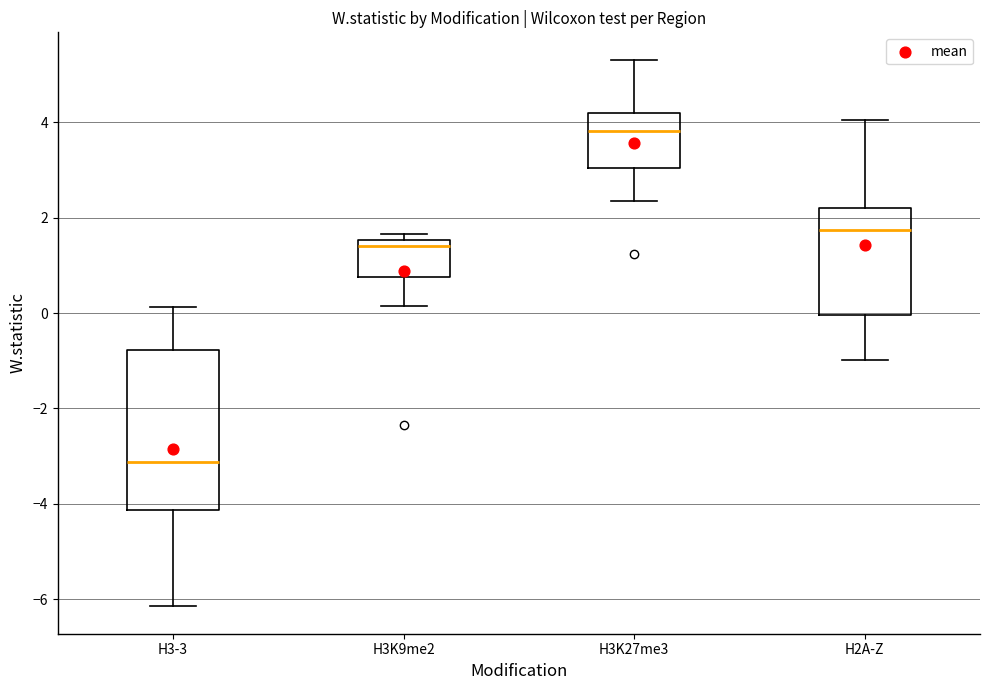

Reading left to right, transcribe this box plot: for each box, give where its median line is, the range the box spans, and where its two whiskers end, as read against the y-axis. The values are not printed on the chart, so give them approximately, as read against the axis.

H3-3: median -3.2, box -4.2 to -0.8, whiskers -6.2 to 0.2
H3K9me2: median 1.4, box 0.8 to 1.6, whiskers 0.2 to 1.6 (just above the box's upper edge)
H3K27me3: median 3.8, box 3.0 to 4.2, whiskers 2.4 to 5.4
H2A-Z: median 1.8, box 0.0 to 2.2, whiskers -1.0 to 4.0